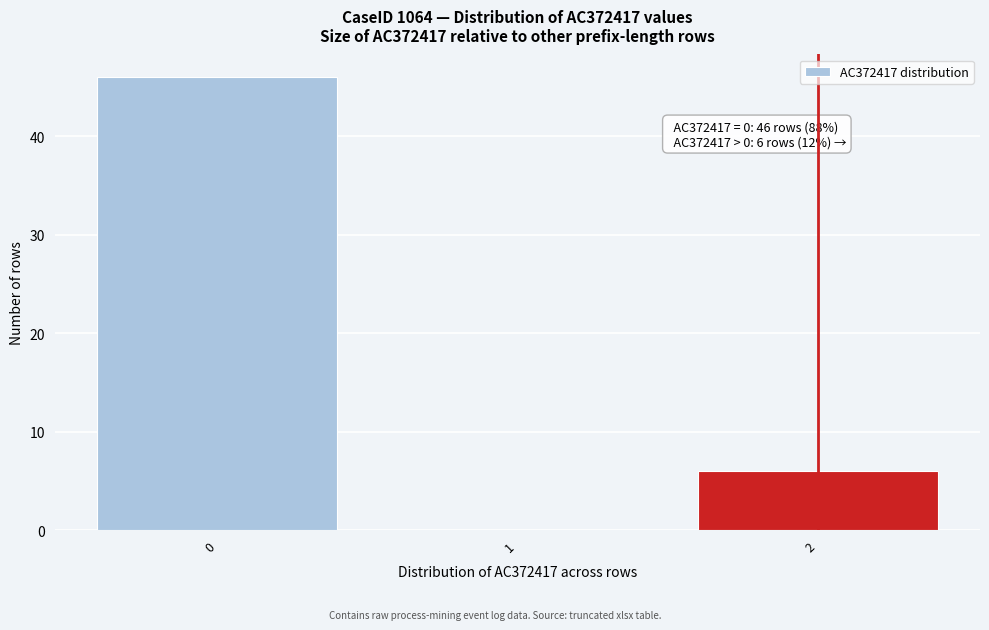

Which range on the x-axis has the tallest bar?

-0.5 to 0.5